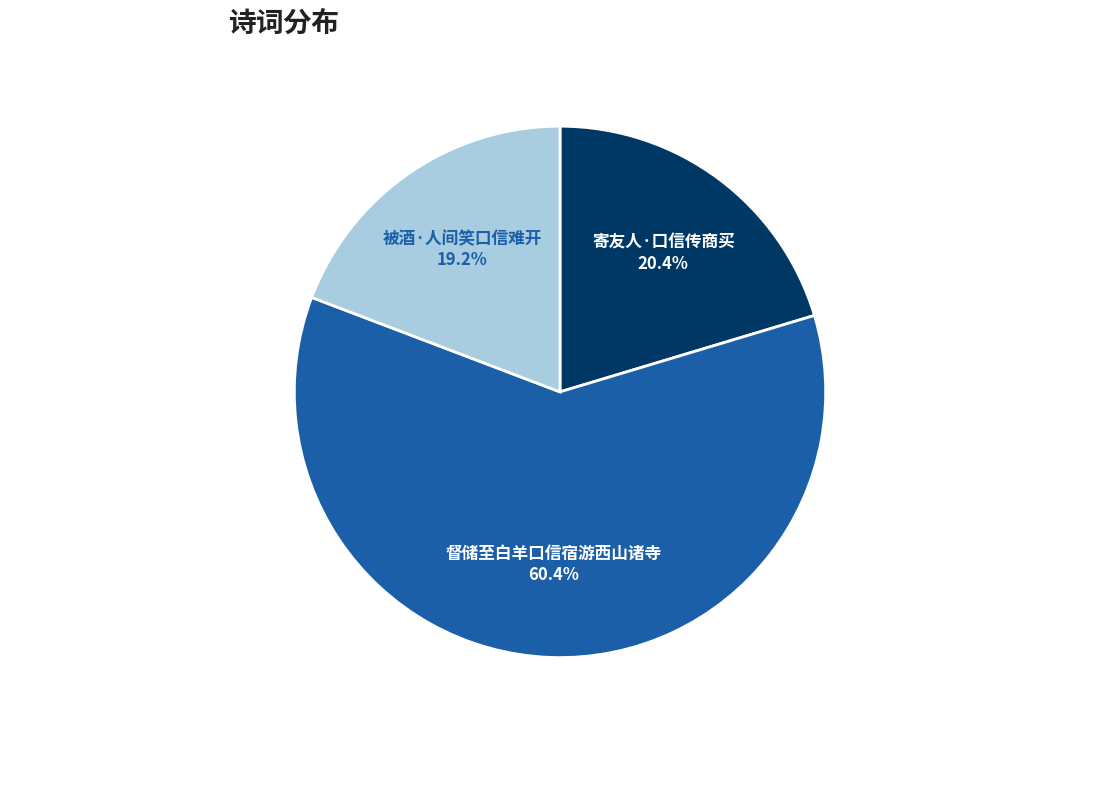

True or false: 督储至白羊口信宿游西山诸寺 accounts for 53% of the total.

False